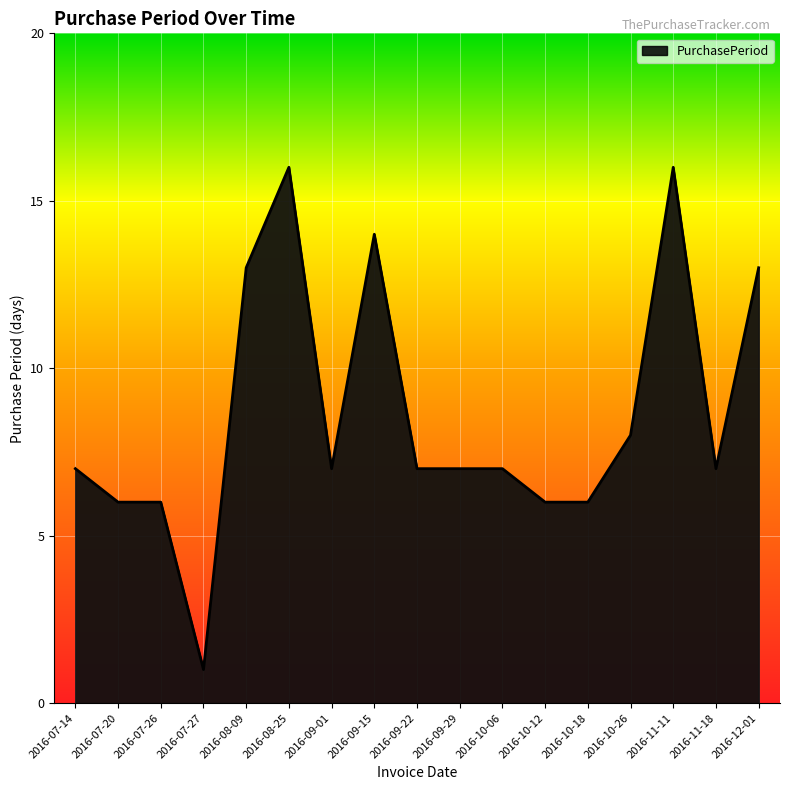

At which category does the chart reach its minimum across all series?

2016-07-27